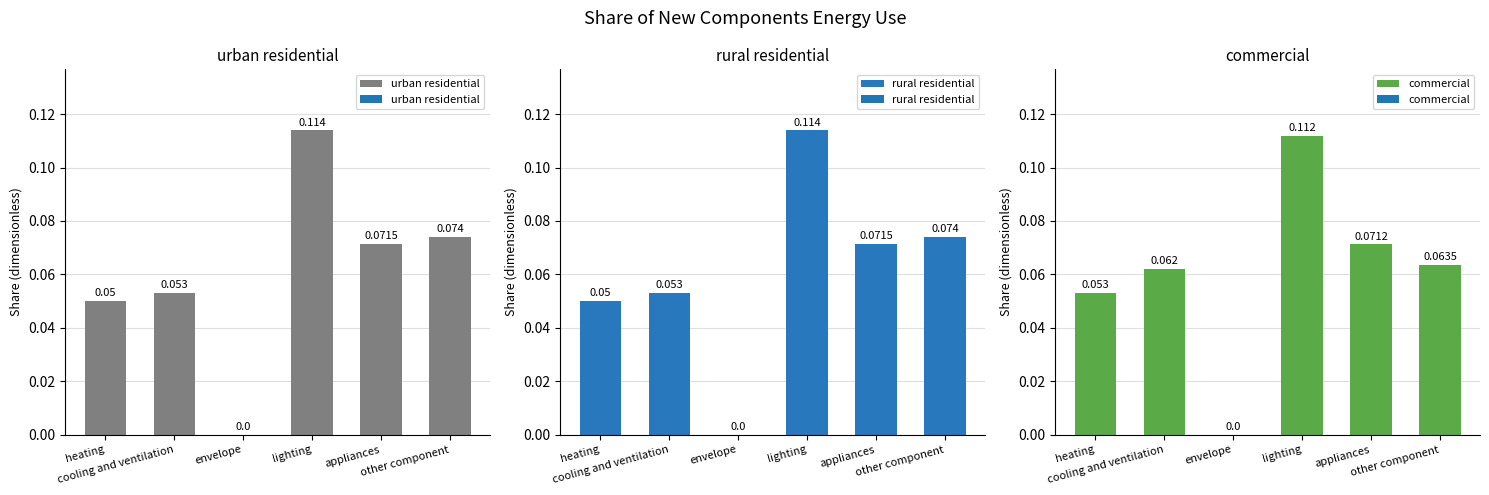

How many urban residential values are between 0 and 1?

6